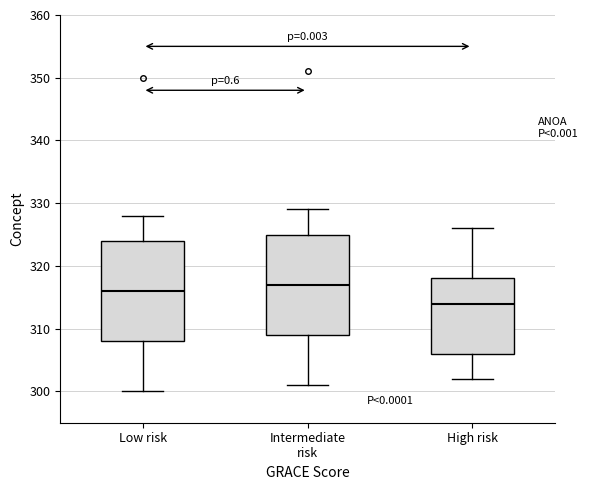

Which box's median line is the lowest?

High risk